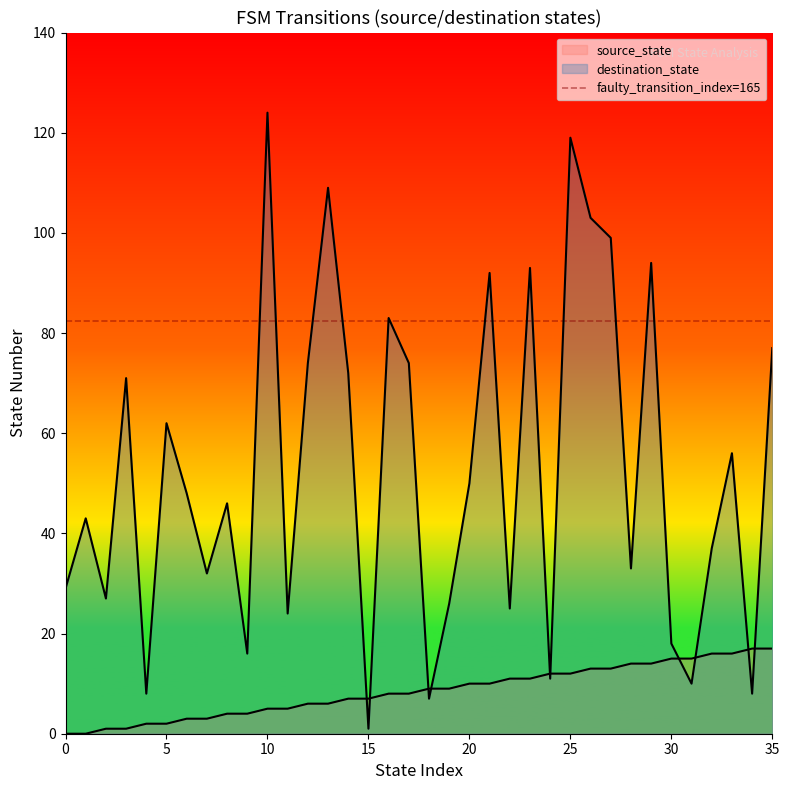

Where is destination_state nearest to the value 62?

5